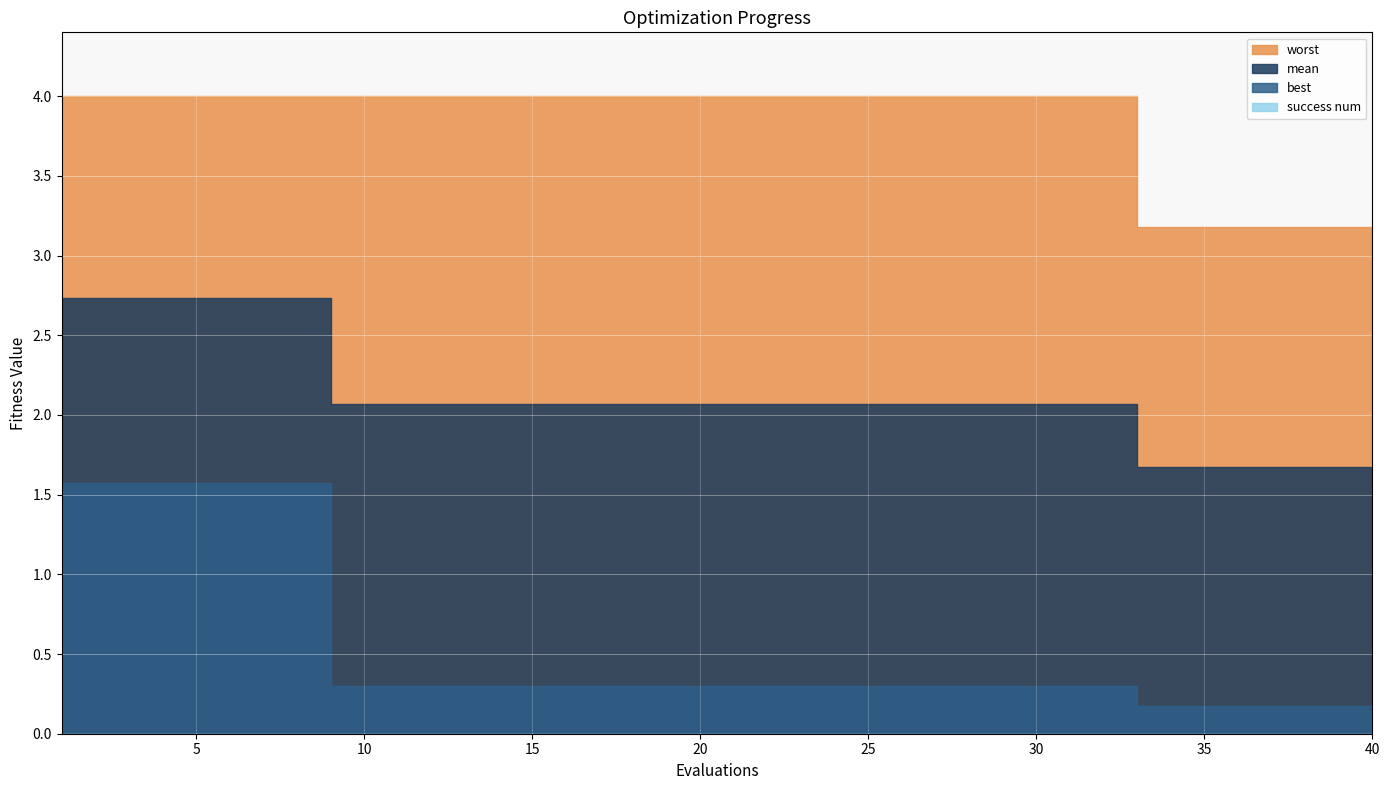

Reading left to right, what are all the values shown in this chart?

mean: 1=2.7	2=2.7	3=2.7	4=2.7	5=2.7	6=2.7	7=2.7	8=2.7	9=2.1	10=2.1	11=2.1	12=2.1	13=2.1	14=2.1	15=2.1	16=2.1	17=2.1	18=2.1	19=2.1	20=2.1	21=2.1	22=2.1	23=2.1	24=2.1	25=2.1	26=2.1	27=2.1	28=2.1	29=2.1	30=2.1	31=2.1	32=2.1	33=1.7	34=1.7	35=1.7	36=1.7	37=1.7	38=1.7	39=1.7	40=1.7
best: 1=1.6	2=1.6	3=1.6	4=1.6	5=1.6	6=1.6	7=1.6	8=1.6	9=0.3	10=0.3	11=0.3	12=0.3	13=0.3	14=0.3	15=0.3	16=0.3	17=0.3	18=0.3	19=0.3	20=0.3	21=0.3	22=0.3	23=0.3	24=0.3	25=0.3	26=0.3	27=0.3	28=0.3	29=0.3	30=0.3	31=0.3	32=0.3	33=0.2	34=0.2	35=0.2	36=0.2	37=0.2	38=0.2	39=0.2	40=0.2
worst: 1=4.0	2=4.0	3=4.0	4=4.0	5=4.0	6=4.0	7=4.0	8=4.0	9=4.0	10=4.0	11=4.0	12=4.0	13=4.0	14=4.0	15=4.0	16=4.0	17=4.0	18=4.0	19=4.0	20=4.0	21=4.0	22=4.0	23=4.0	24=4.0	25=4.0	26=4.0	27=4.0	28=4.0	29=4.0	30=4.0	31=4.0	32=4.0	33=3.2	34=3.2	35=3.2	36=3.2	37=3.2	38=3.2	39=3.2	40=3.2
success num: 1=0.0	2=0.0	3=0.0	4=0.0	5=0.0	6=0.0	7=0.0	8=0.0	9=0.0	10=0.0	11=0.0	12=0.0	13=0.0	14=0.0	15=0.0	16=0.0	17=0.0	18=0.0	19=0.0	20=0.0	21=0.0	22=0.0	23=0.0	24=0.0	25=0.0	26=0.0	27=0.0	28=0.0	29=0.0	30=0.0	31=0.0	32=0.0	33=0.0	34=0.0	35=0.0	36=0.0	37=0.0	38=0.0	39=0.0	40=0.0